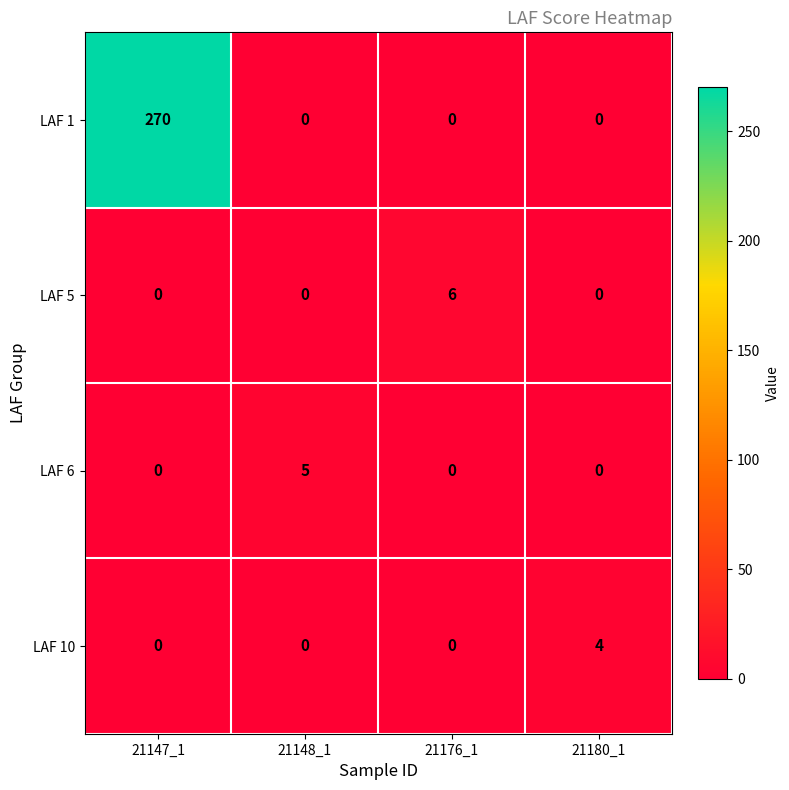

Which series has the largest total across all categories?

LAF 1